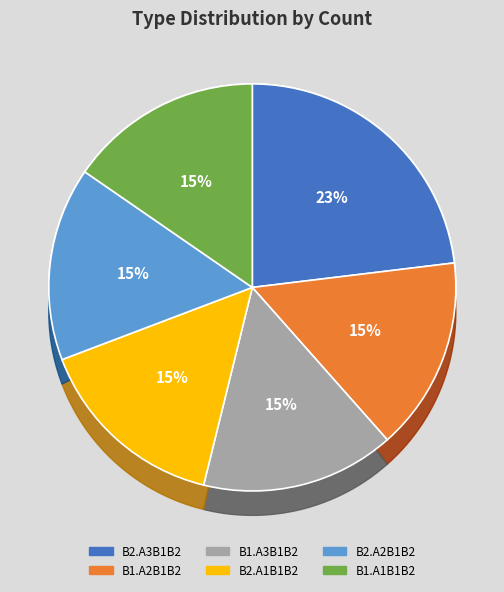

To the nearest percent, what is the combined percentage of AorB_B2.A1B1B2 and AorB_B2.A3B1B2?

38%